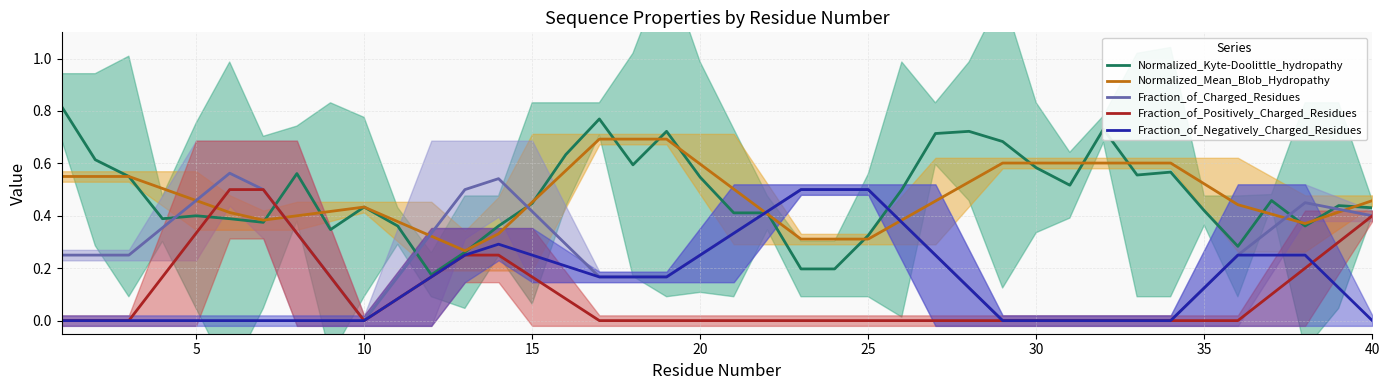

The value of Fraction_of_Charged_Residues at 20 is 0.4. True or false?

False